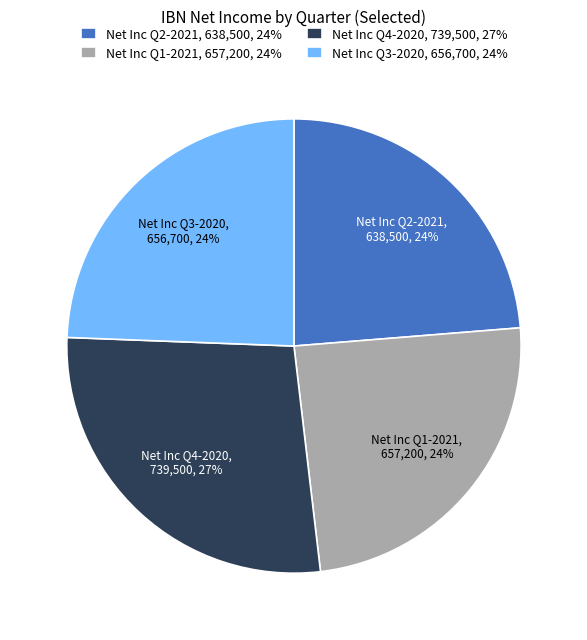

To the nearest percent, what is the average slice percentage?

25%